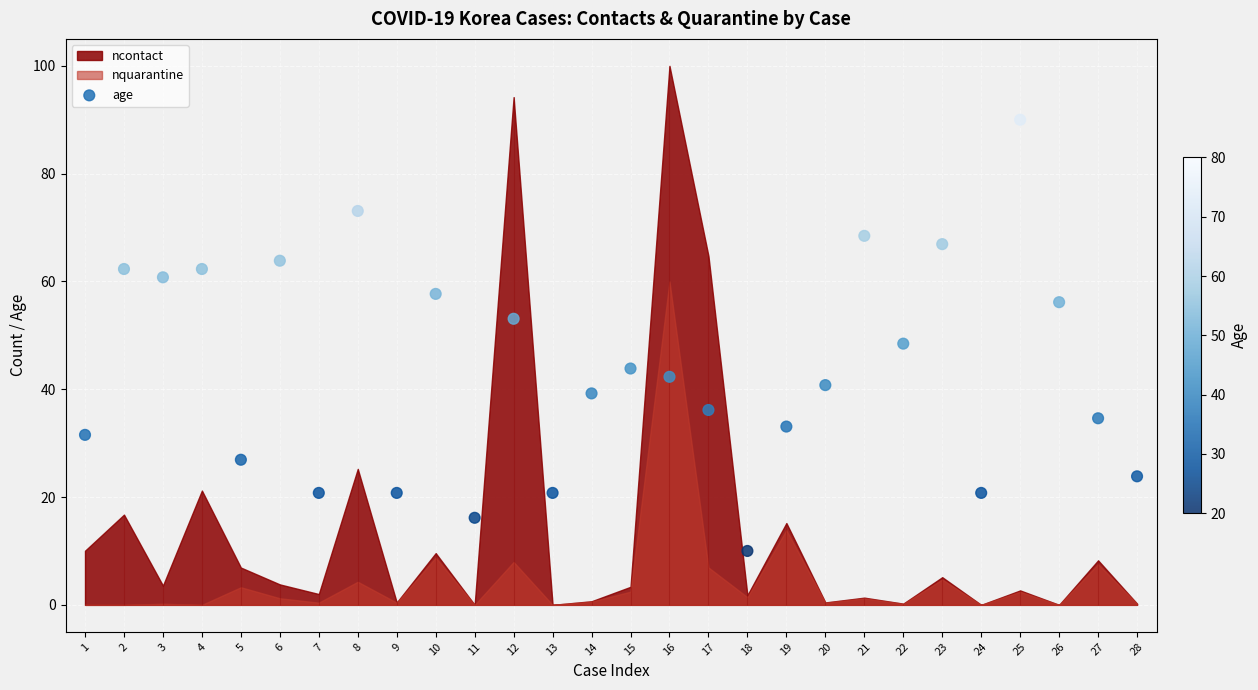

What is the change in value from 12 to 19?

-20.0